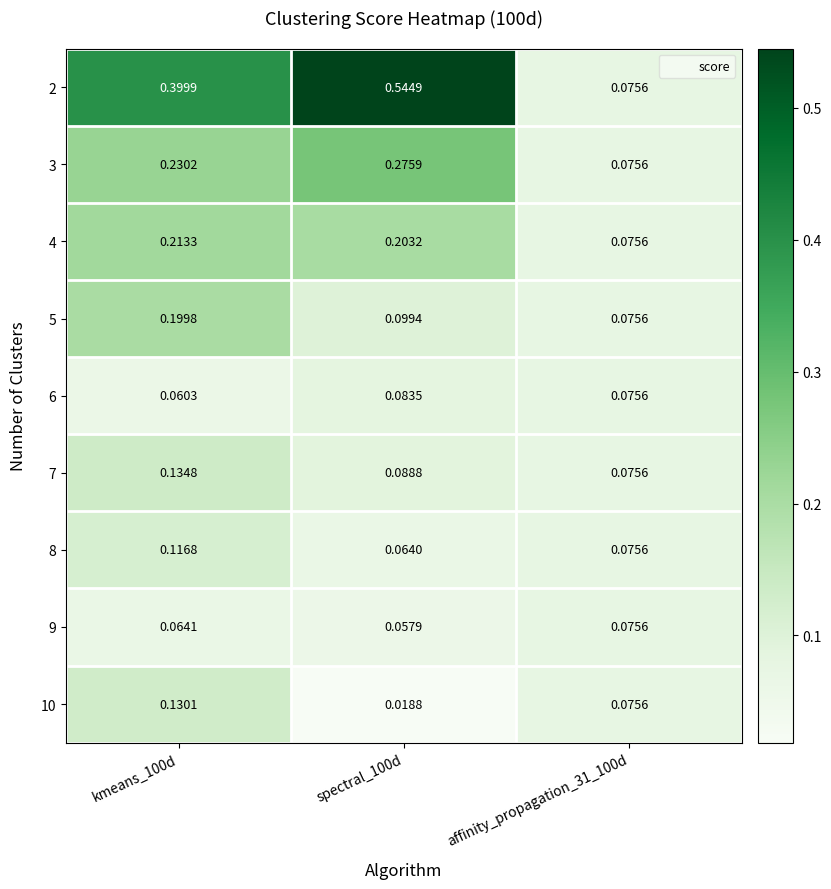

Is the value of 10 at spectral_100d greater than the value of 8 at affinity_propagation_31_100d?

No